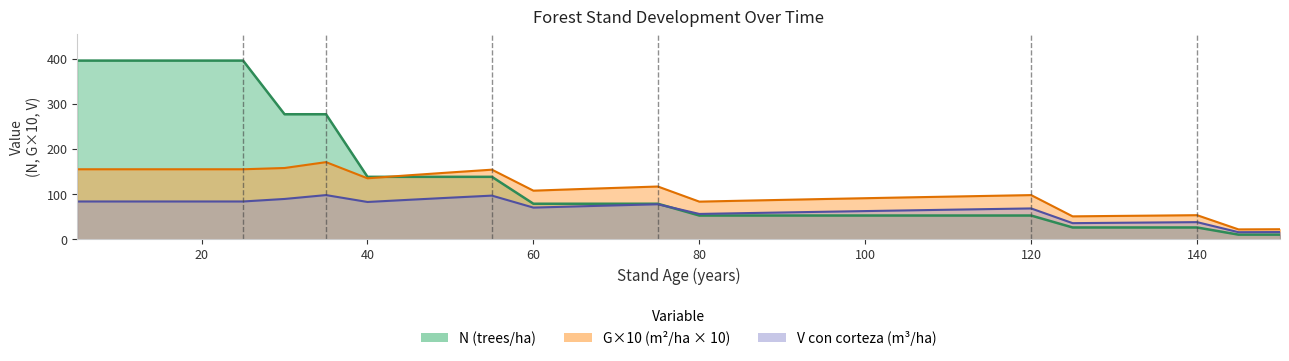

Which label corresponds to the smallest value in the chart?

145